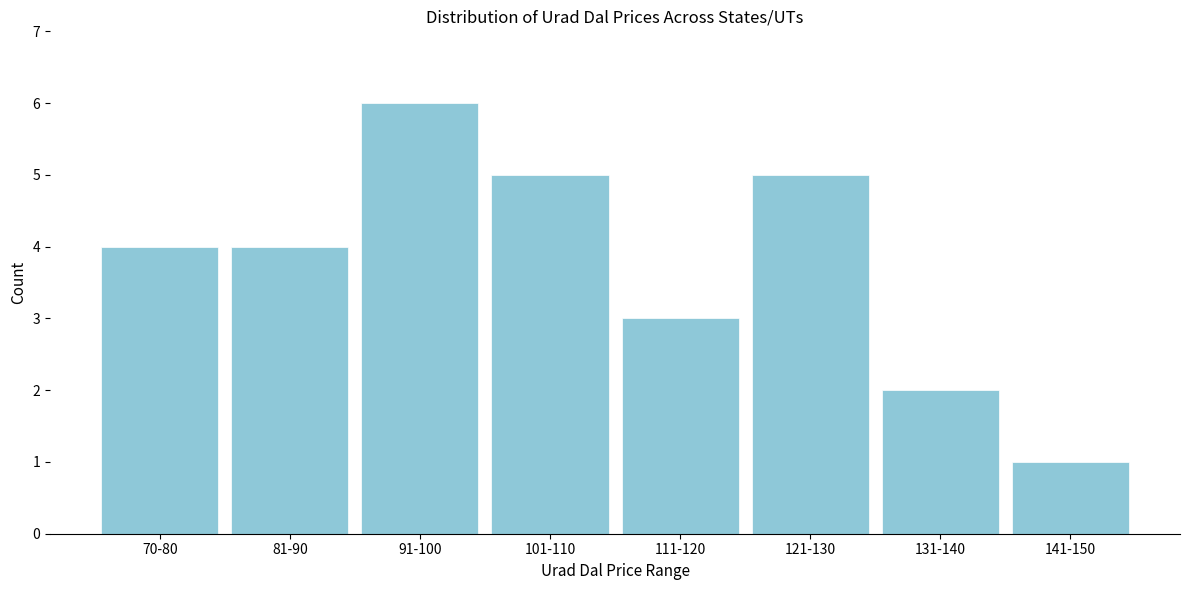

Reading right to left, what are all the values shown in this chart?

1	2	5	3	5	6	4	4